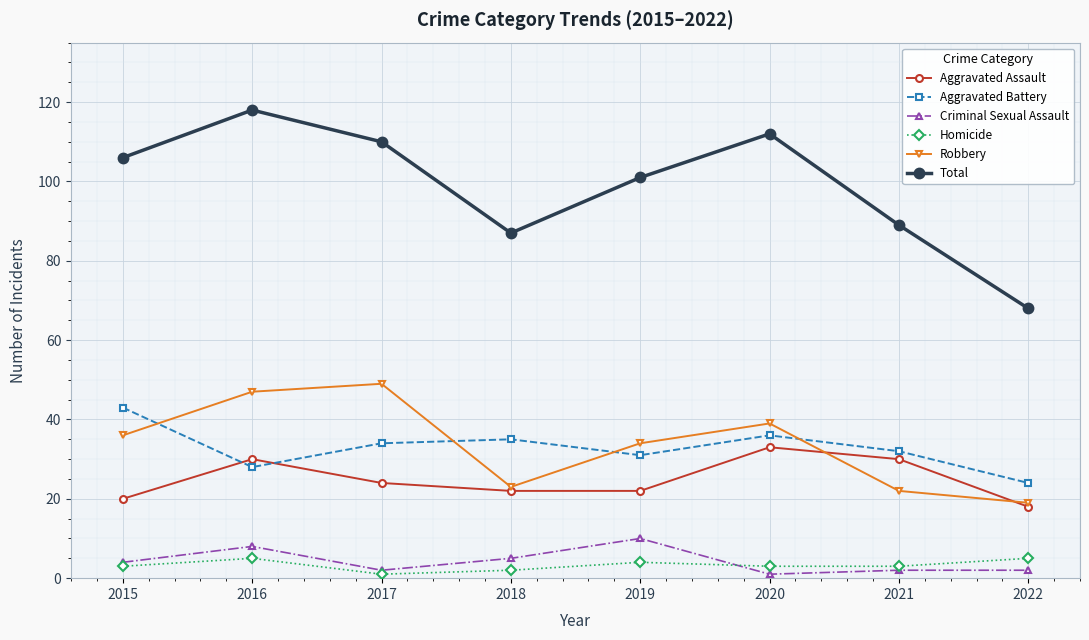

Where is the first local maximum for Criminal Sexual Assault?

2016